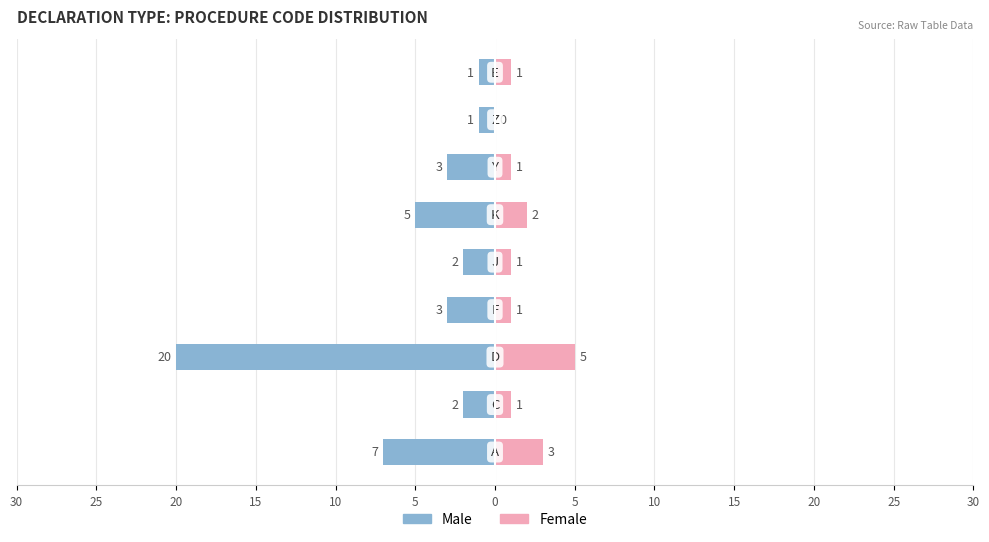

How many bars are there in total?

18